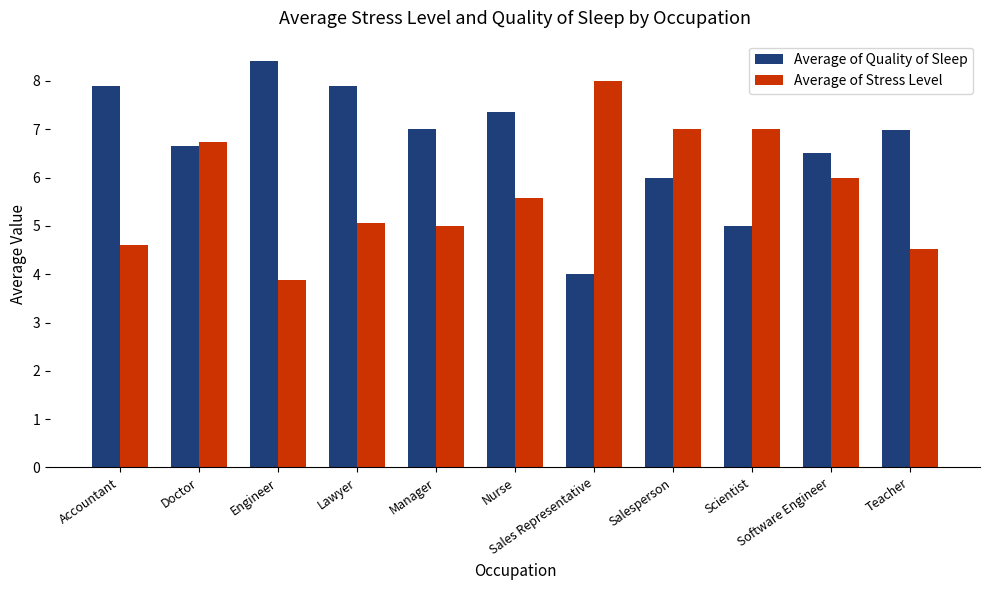

At Software Engineer, list the series in order from smallest to largest.

Average of Stress Level, Average of Quality of Sleep